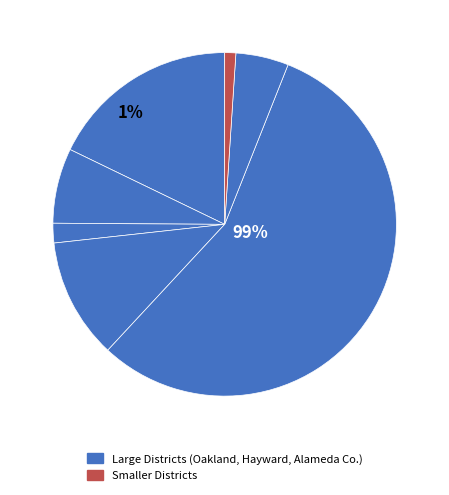

How many slices are in this pie chart?

7